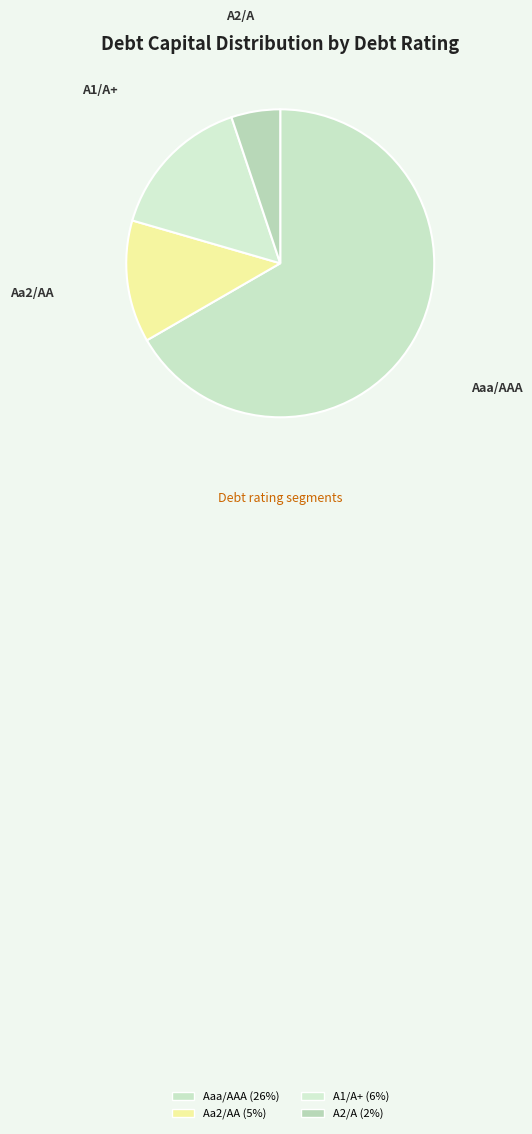

Combined, do Aa2/AA and A1/A+ account for over 50%?

No